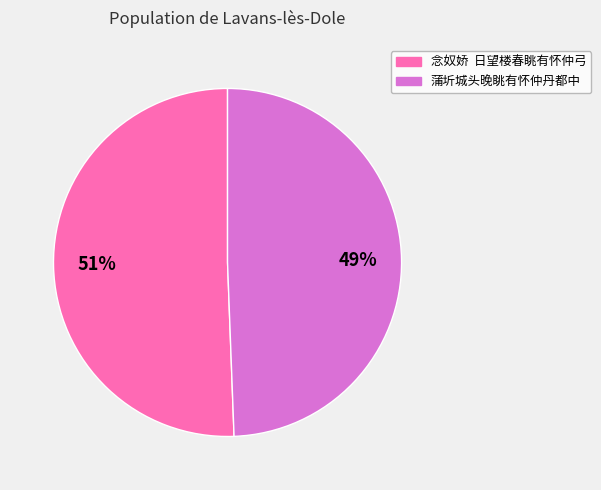

Approximately how many times larger is the value at 念奴娇 日望楼春眺有怀仲弓 compared to 蒲圻城头晚眺有怀仲丹都中?

1.0